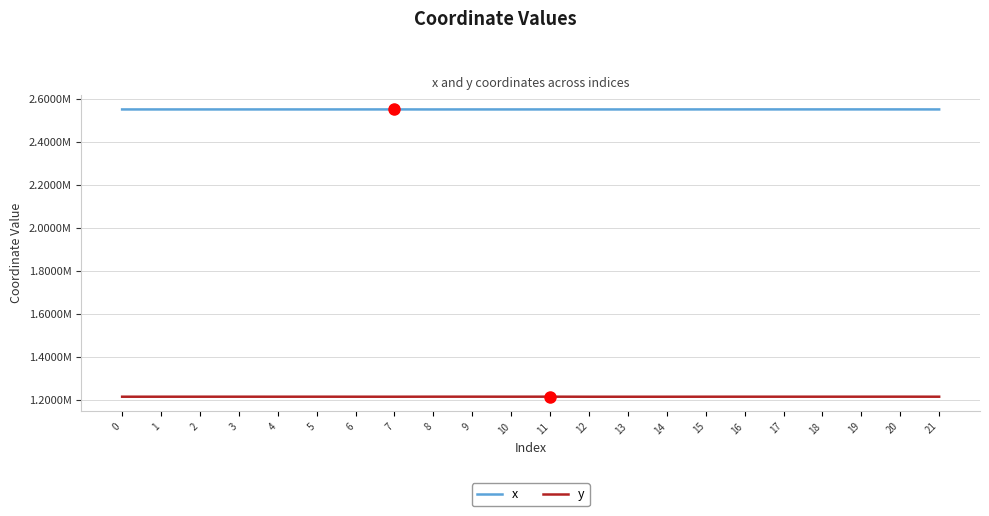

Reading left to right, extract all data points from this chart.

x: 2551953.8	2551982.0	2551985.9	2551982.2	2552016.4	2551979.7	2552016.8	2552054.0	2551931.5	2551992.6	2551969.4	2552048.9	2551975.9	2551952.1	2551976.9	2552115.0	2552115.2	2552136.3	2552148.0	2552160.8	2552110.9	2551985.9
y: 1215588.4	1215618.5	1215630.4	1215665.8	1215613.5	1215670.7	1215600.9	1215569.9	1215737.9	1215782.2	1215685.9	1215771.8	1215508.1	1215489.2	1215508.9	1215617.5	1215647.3	1215663.4	1215672.3	1215682.0	1215755.3	1215630.4